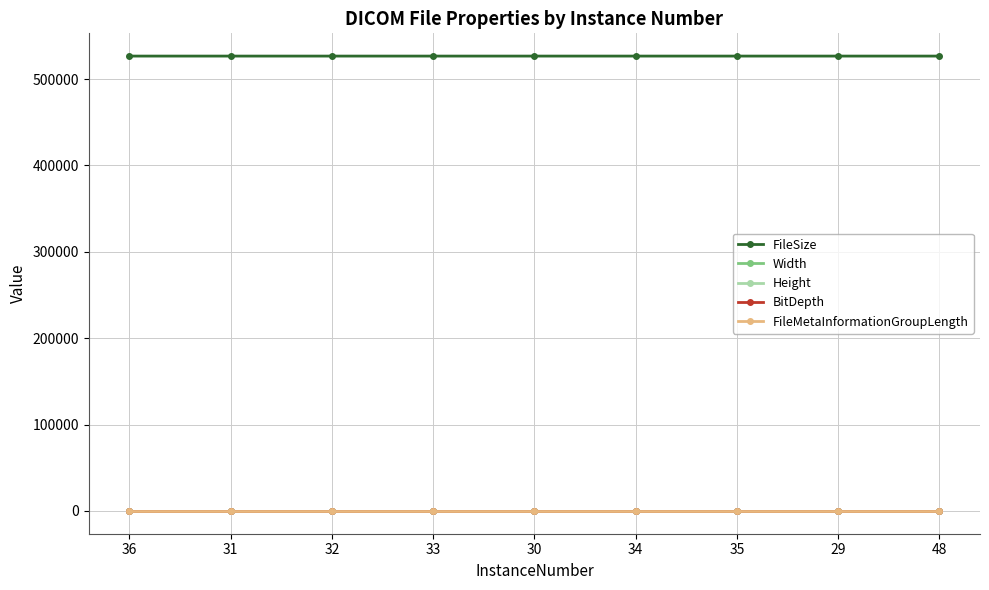

At which label is FileSize closest to 526676?

36